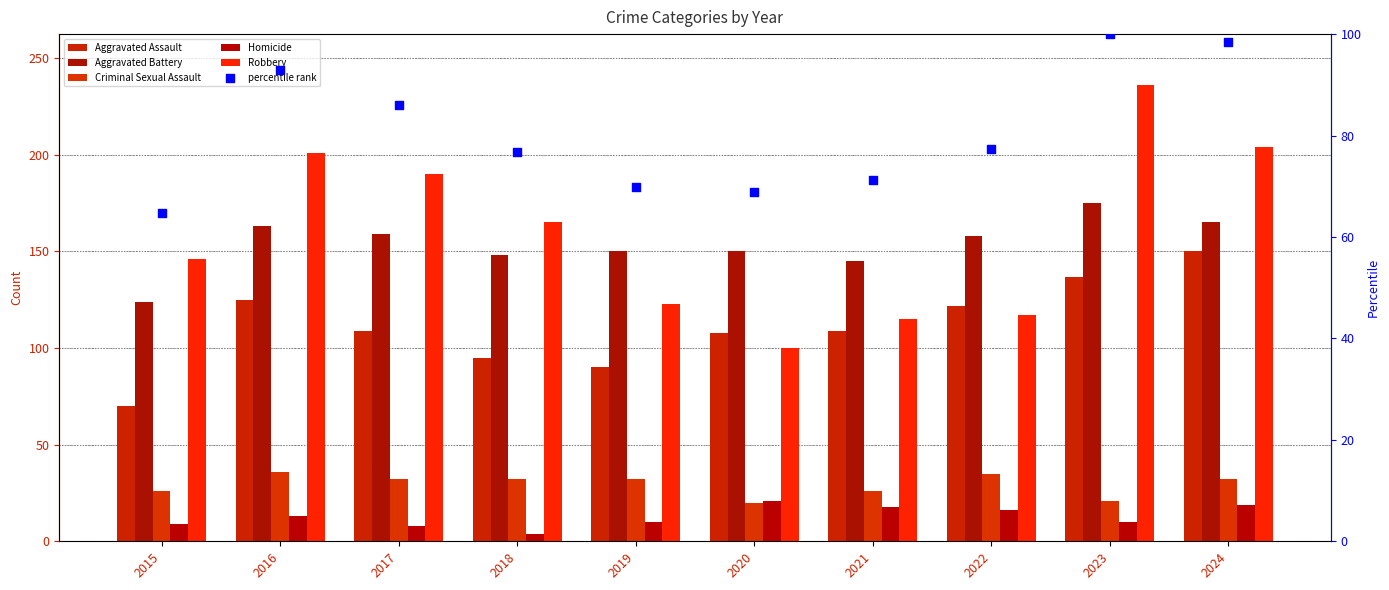

What are all the series names shown in the legend?

Aggravated Assault, Aggravated Battery, Criminal Sexual Assault, Homicide, Robbery, percentile rank